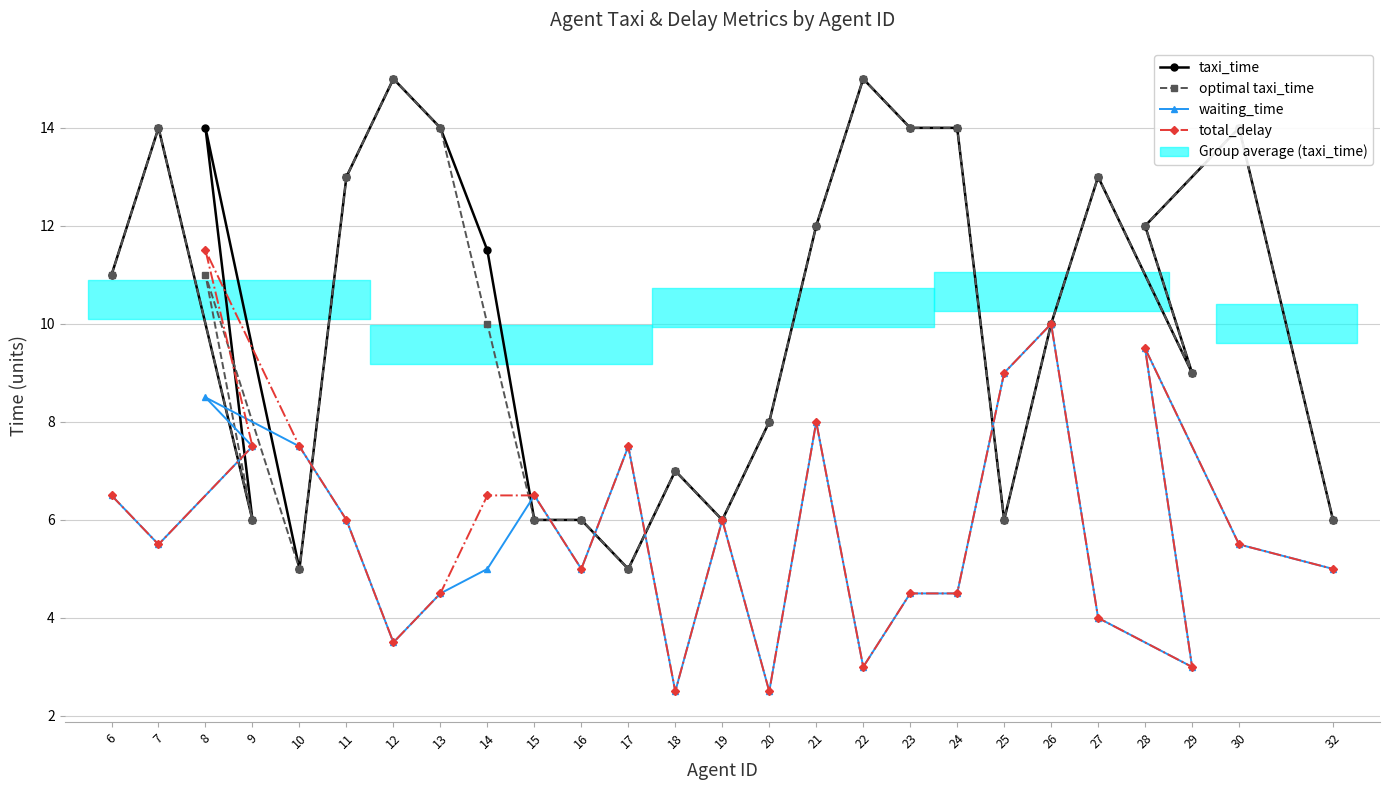

What is the label of the 12th point from the left?

17